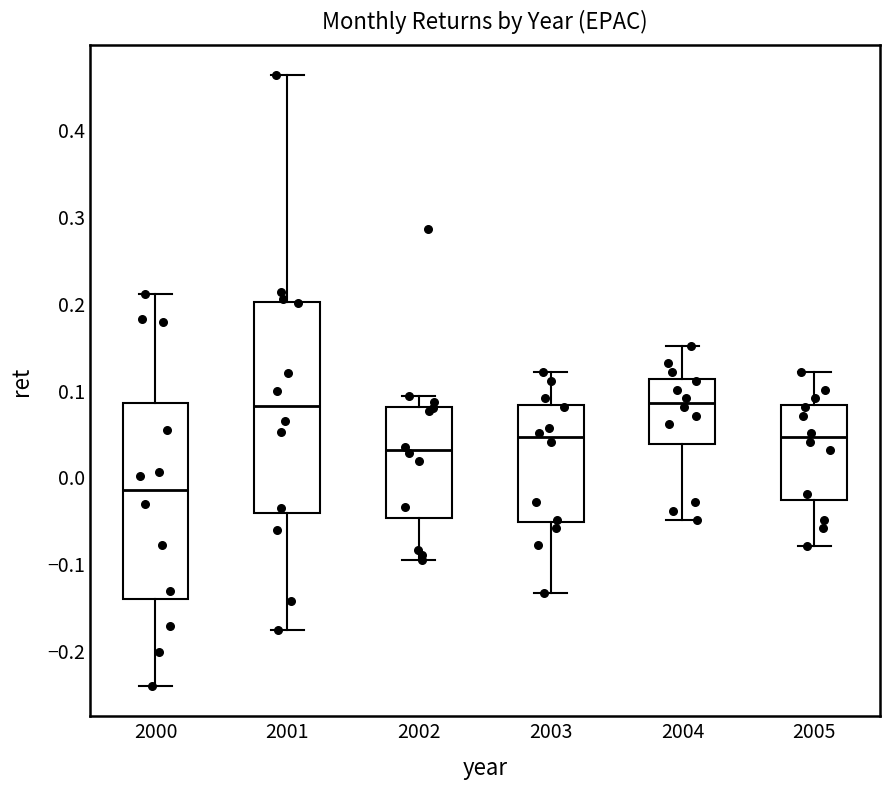

Which box is the tallest, from its lower edge to its upper edge?

2001